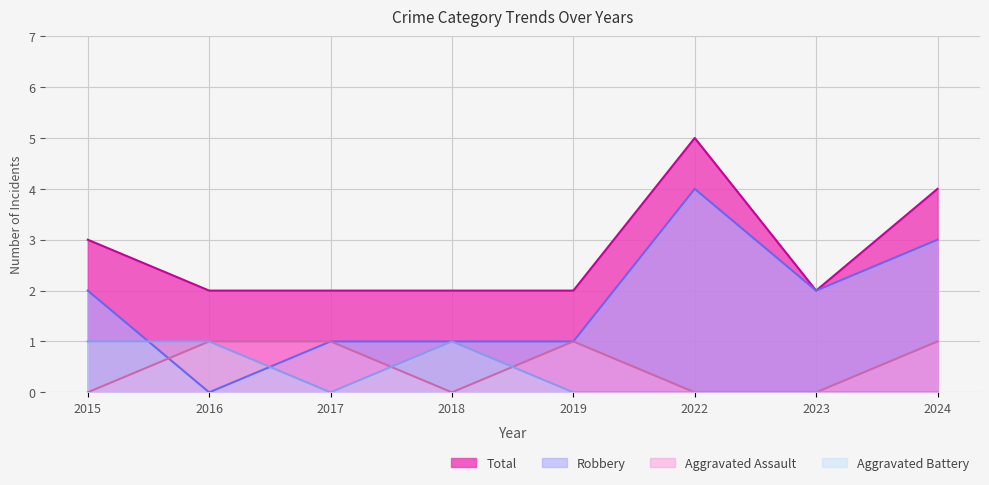

List the series in order of their peak value, lowest first.

Aggravated Assault, Aggravated Battery, Robbery, Total